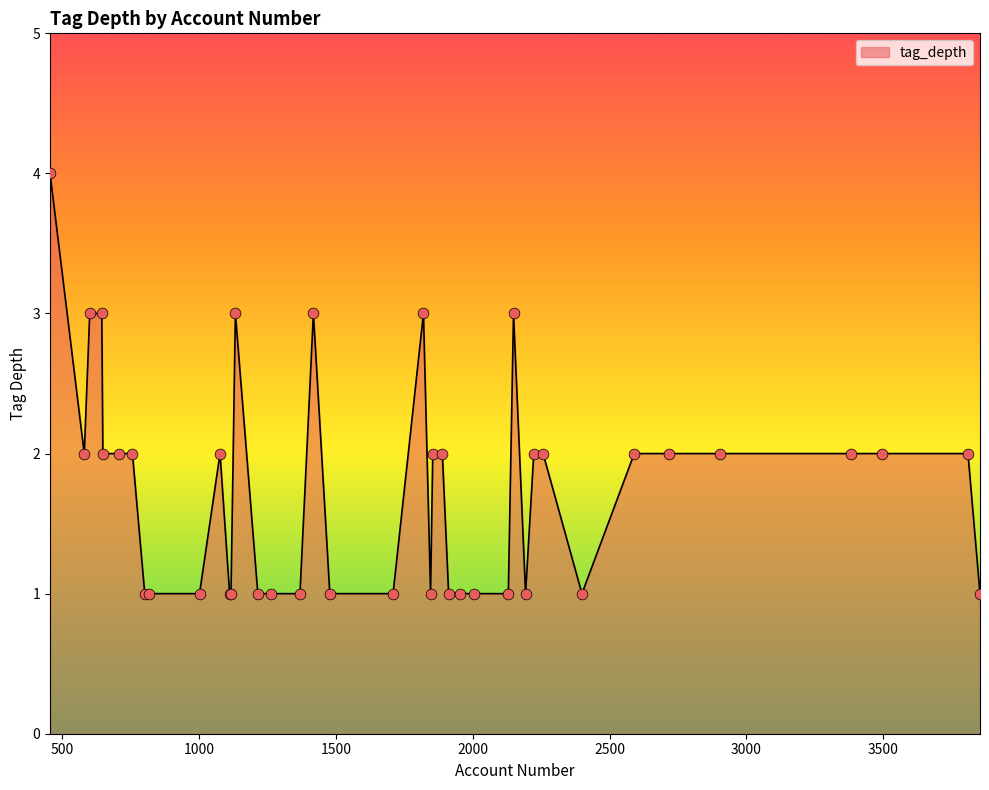

What is the maximum value shown in the chart?

4